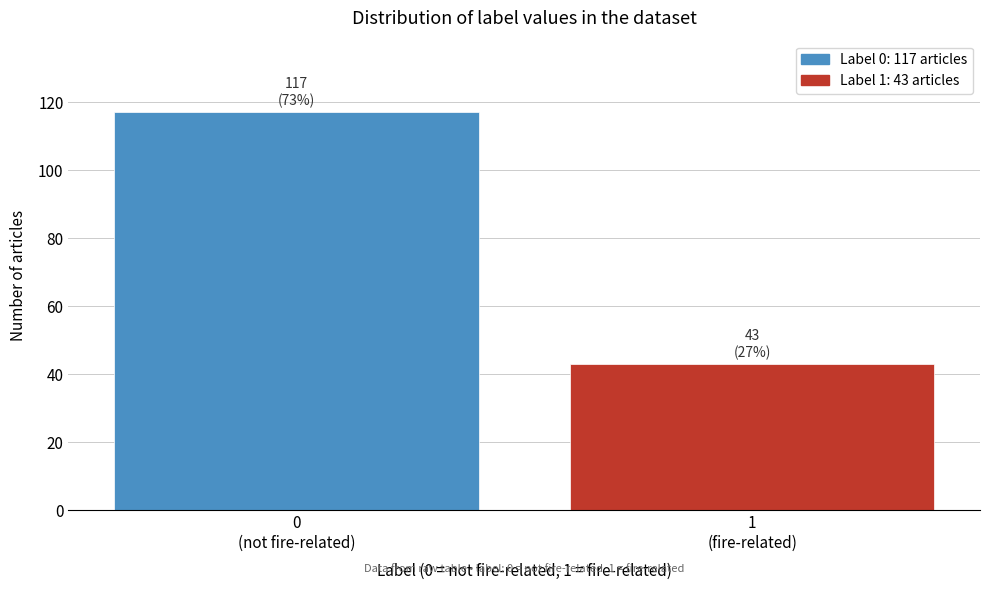

Reading left to right, transcribe all the data shown in this chart.

117	43